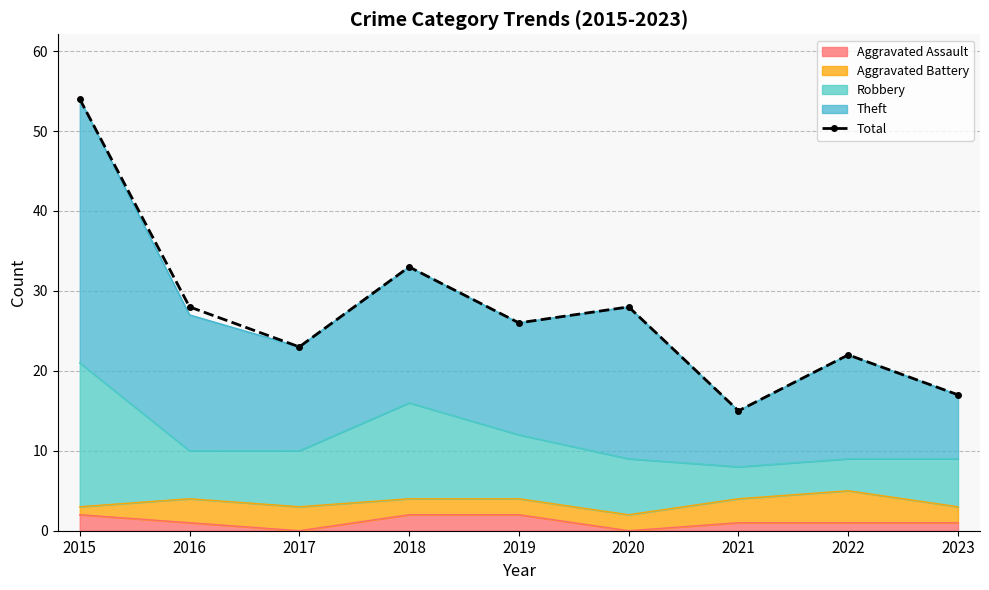

Rank the categories by value from lowest to highest.

2021, 2023, 2022, 2017, 2019, 2016, 2020, 2018, 2015